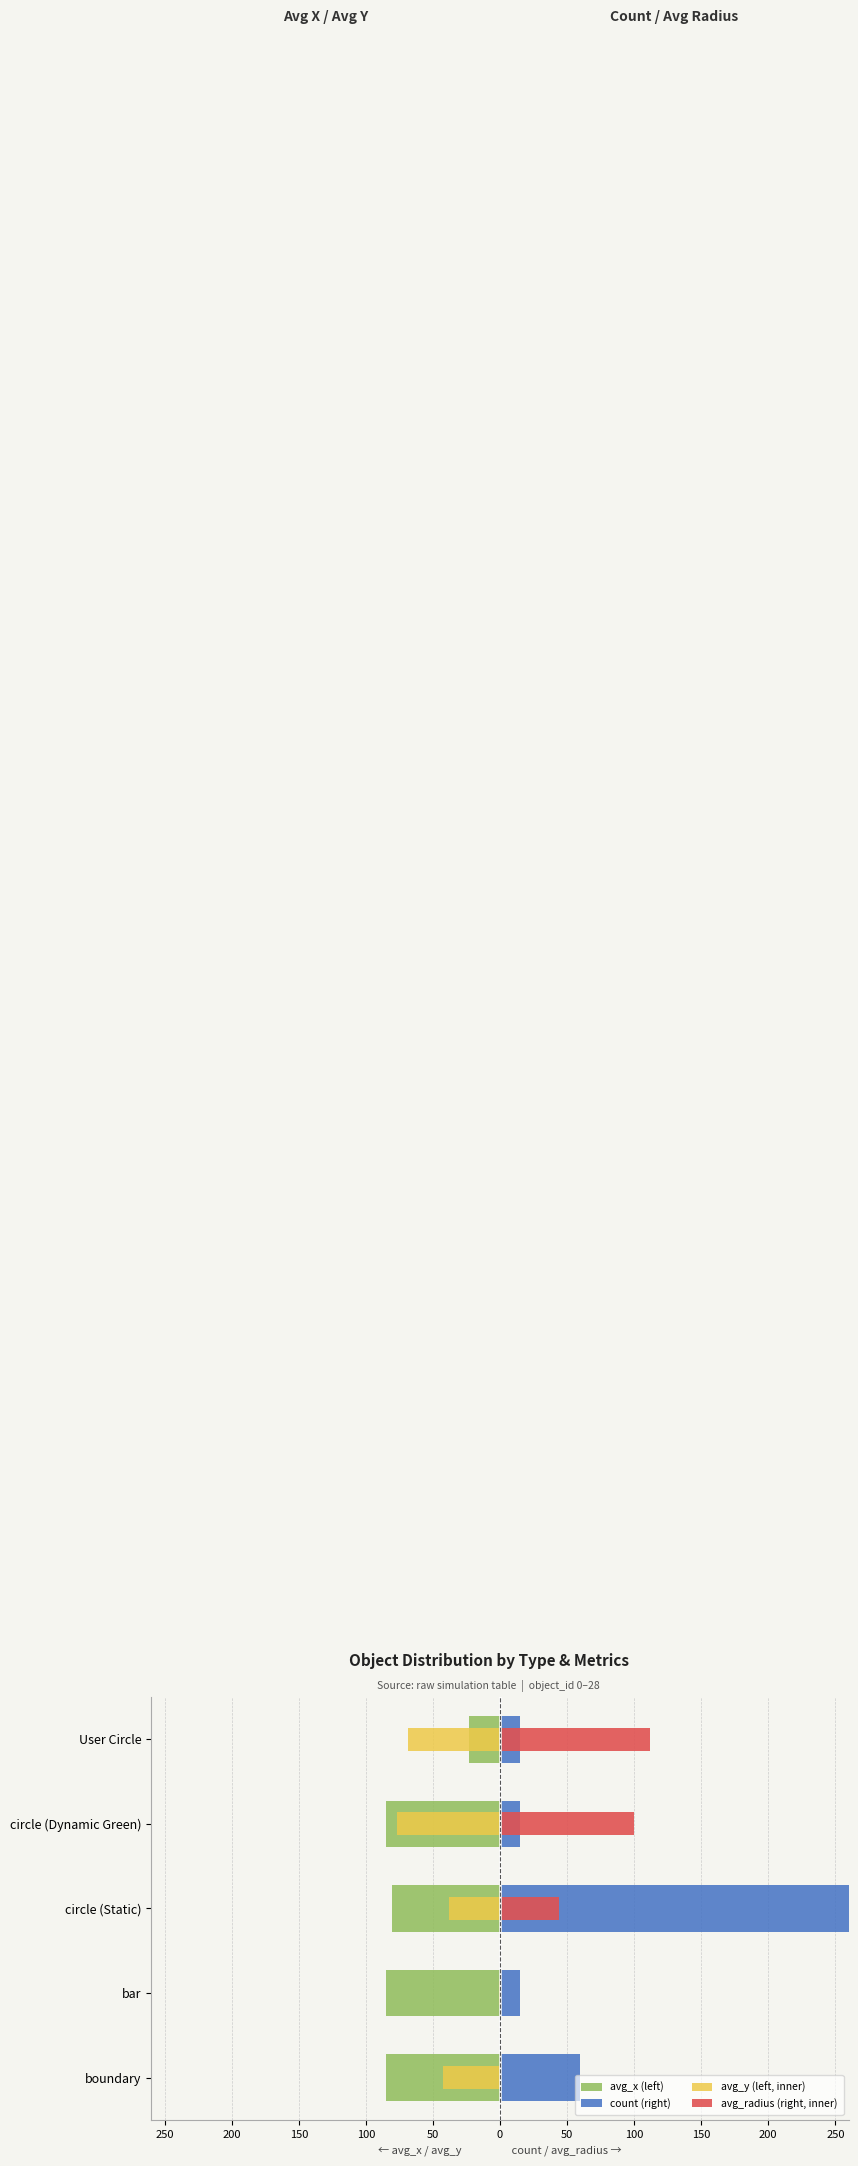

What is the difference between the maximum and minimum values in the count (right) series?

315.0